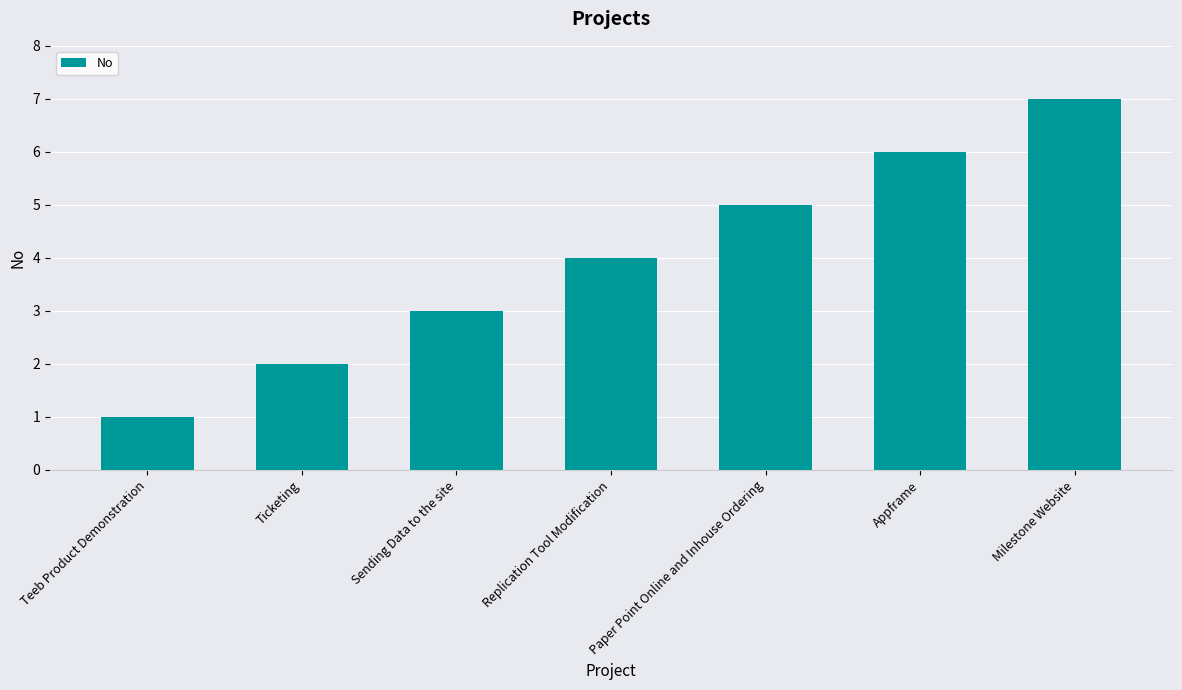

Are the bars horizontal?

No